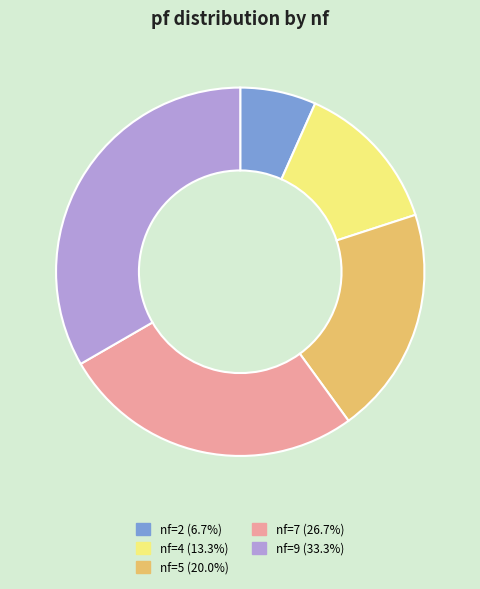

Does nf=5 represent more than half of the total?

No